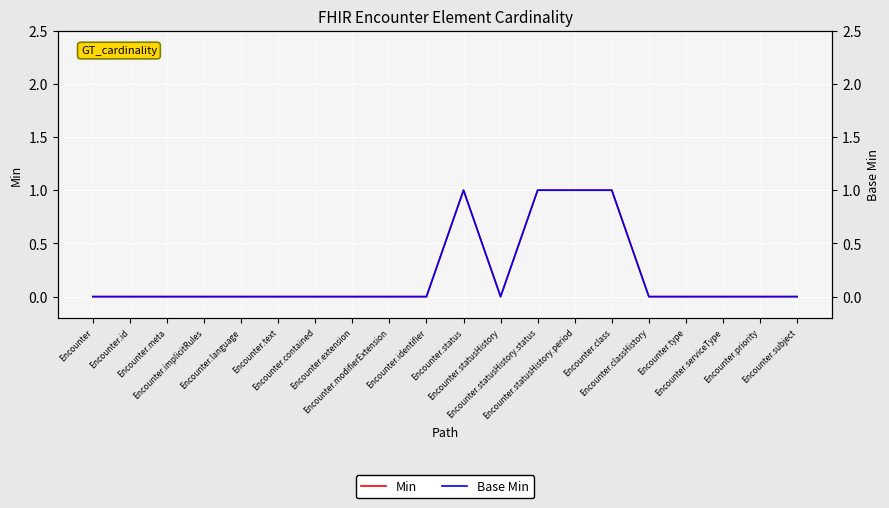

Which series has the largest range (max minus min)?

Min